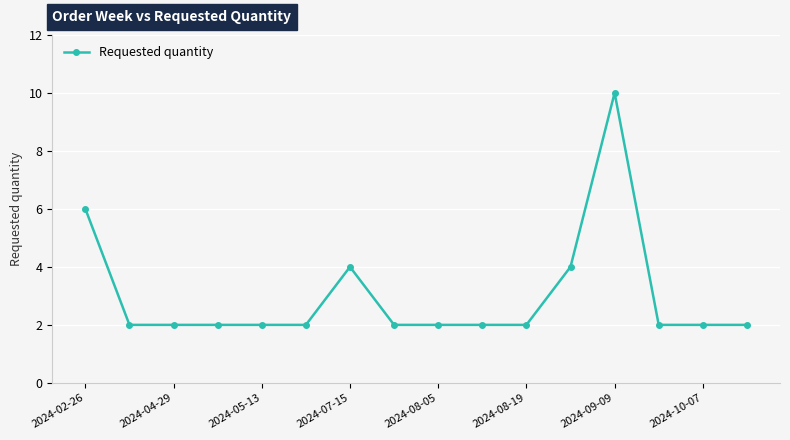

Reading left to right, transcribe all the data shown in this chart.

6	2	2	2	2	2	4	2	2	2	2	4	10	2	2	2